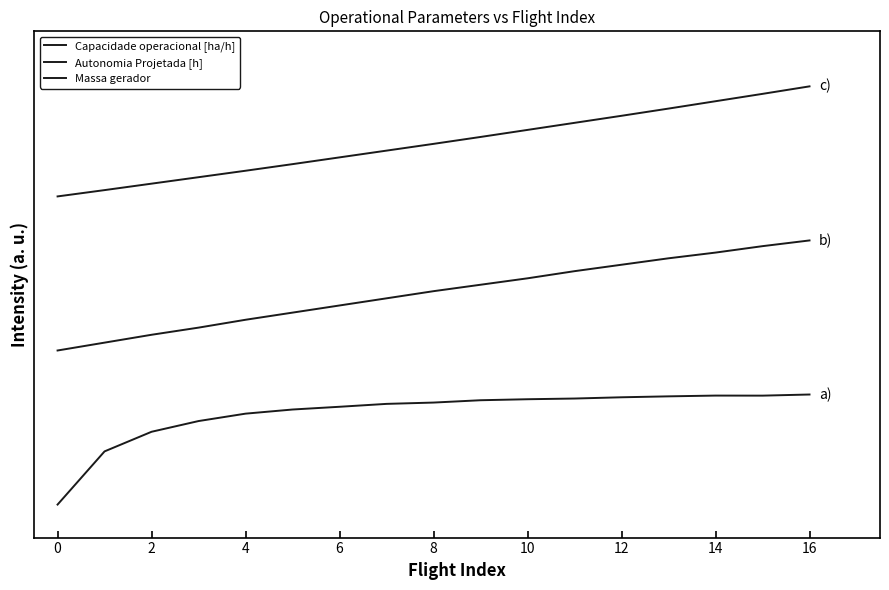

Which series has the largest range (max minus min)?

Capacidade operacional [ha/h]